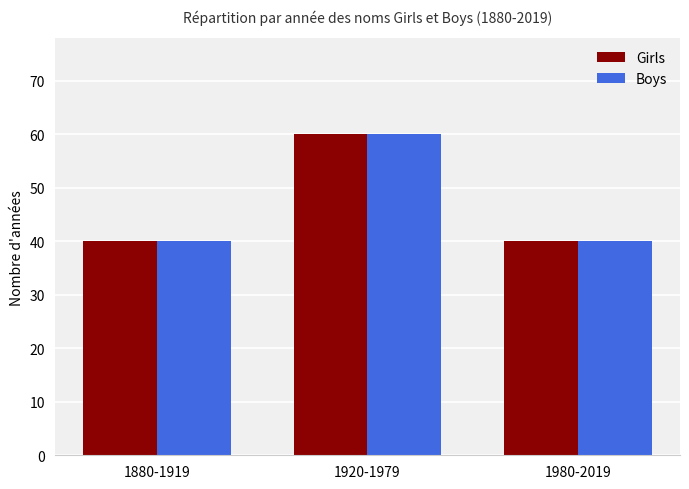

Reading left to right, list all the values displayed in this chart.

Girls: 1880-1919=40	1920-1979=60	1980-2019=40
Boys: 1880-1919=40	1920-1979=60	1980-2019=40